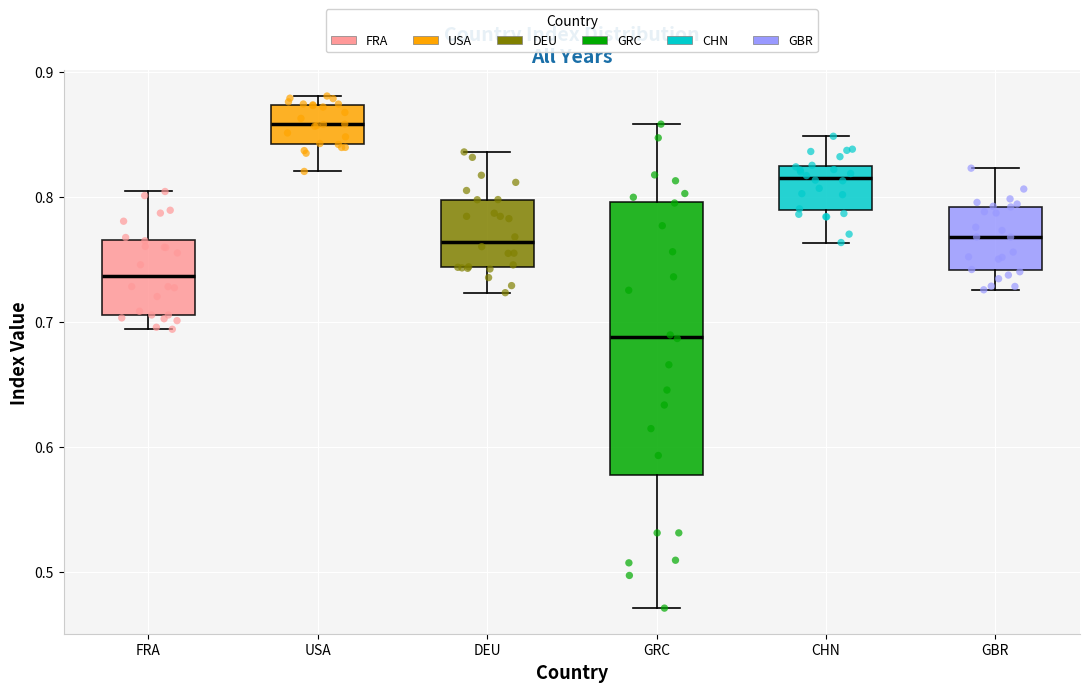

Where does the upper whisker of the box for GBR end on the y-axis? The values are not printed on the chart, so give them approximately, as read against the axis.

0.82